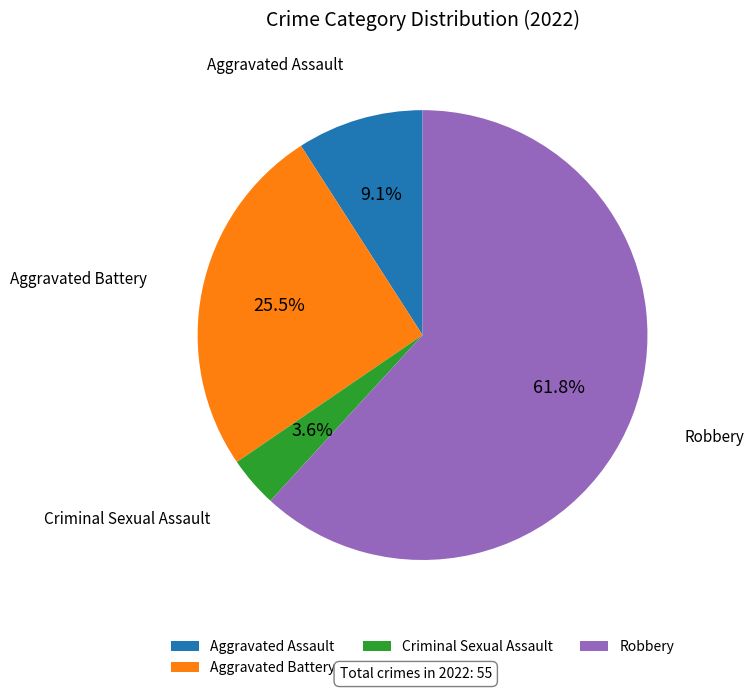

What is the smallest slice in the pie chart?

Criminal Sexual Assault